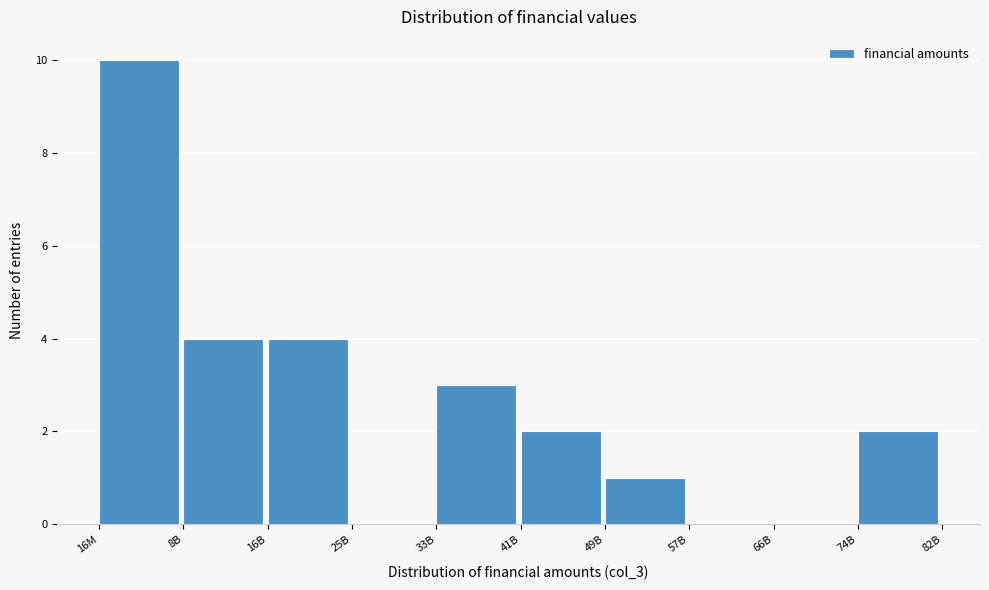

Reading right to left, extract all data points from this chart.

74B=2	66B=0	57B=0	49B=1	41B=2	33B=3	25B=0	16B=4	8B=4	16M=10